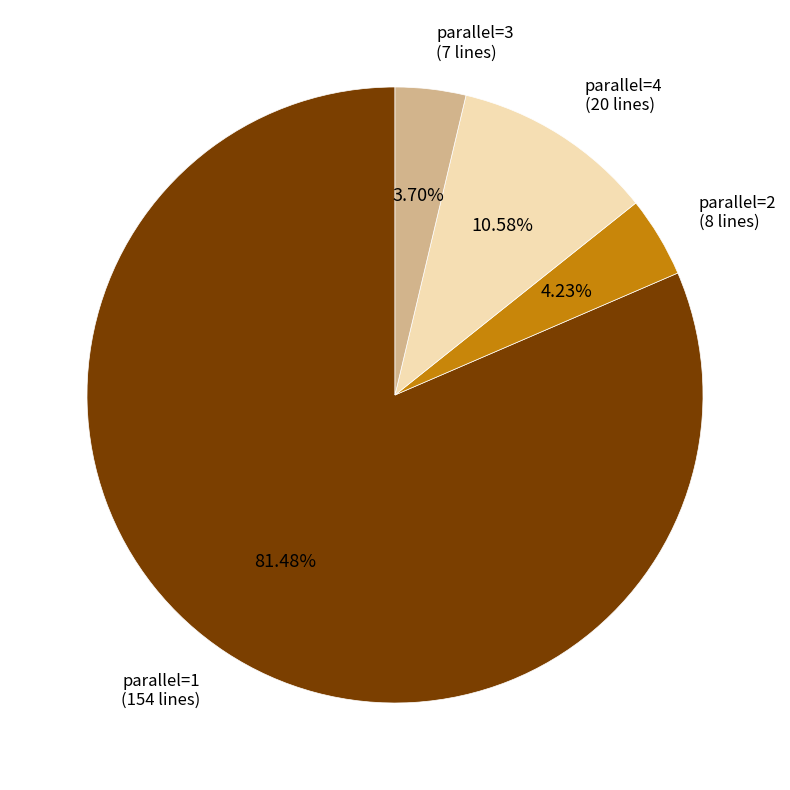

Is there a majority slice in this chart?

Yes